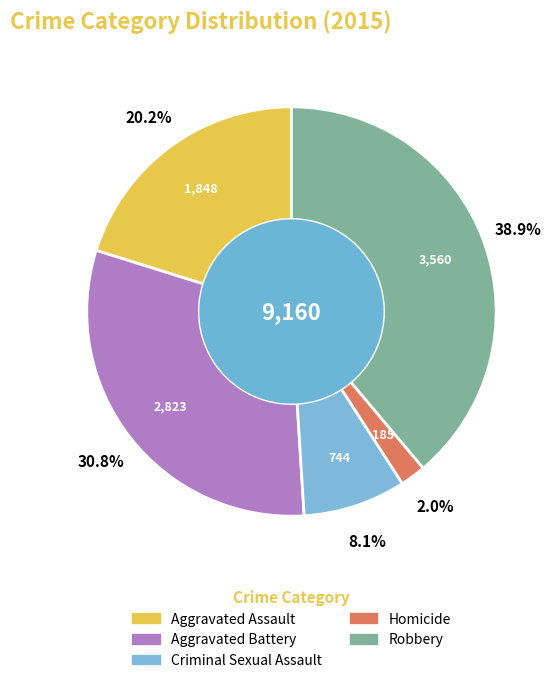

Combined, what portion of the pie is Homicide and Aggravated Battery?

32.8%